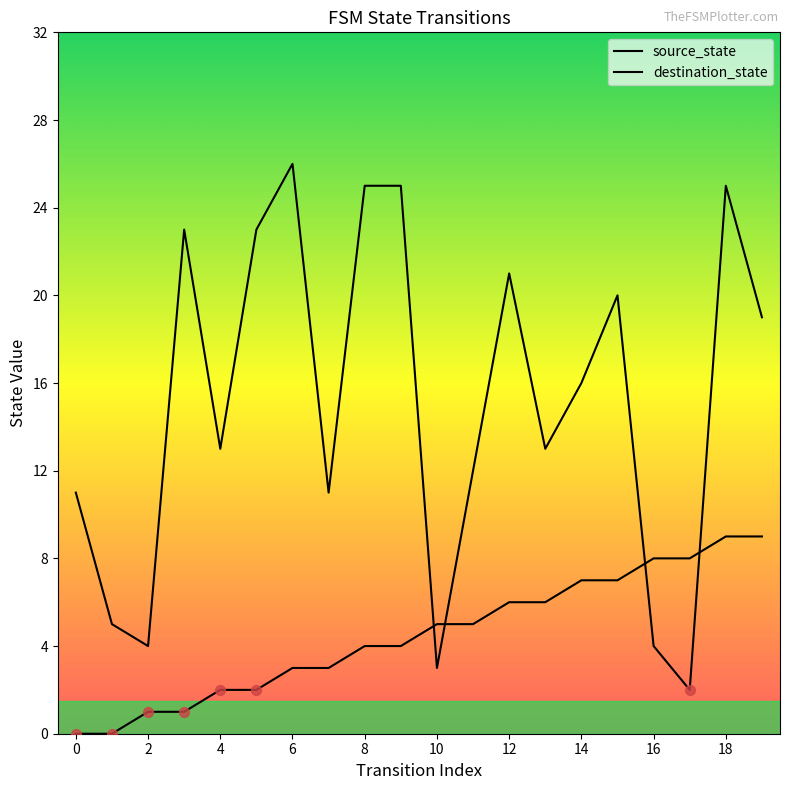

What are all the series names shown in the legend?

source_state, destination_state